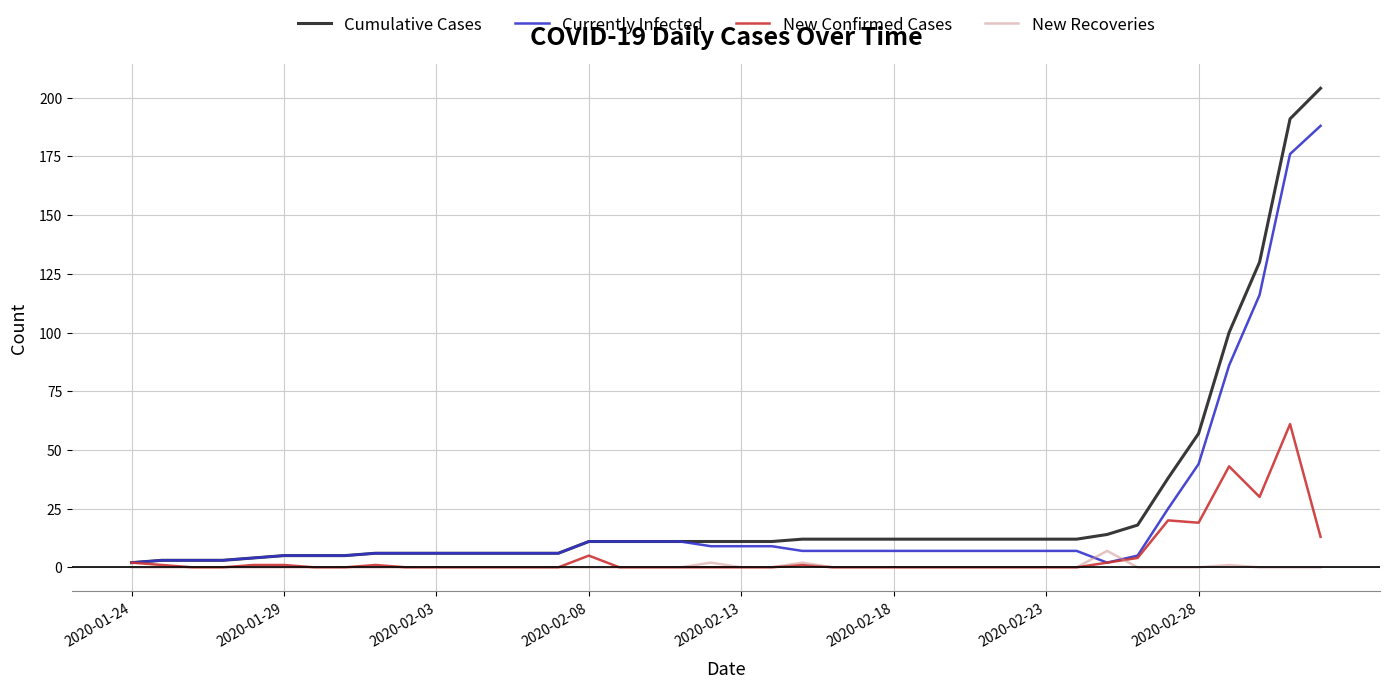

True or false: Cumulative Cases and New Recoveries cross at least once.

False